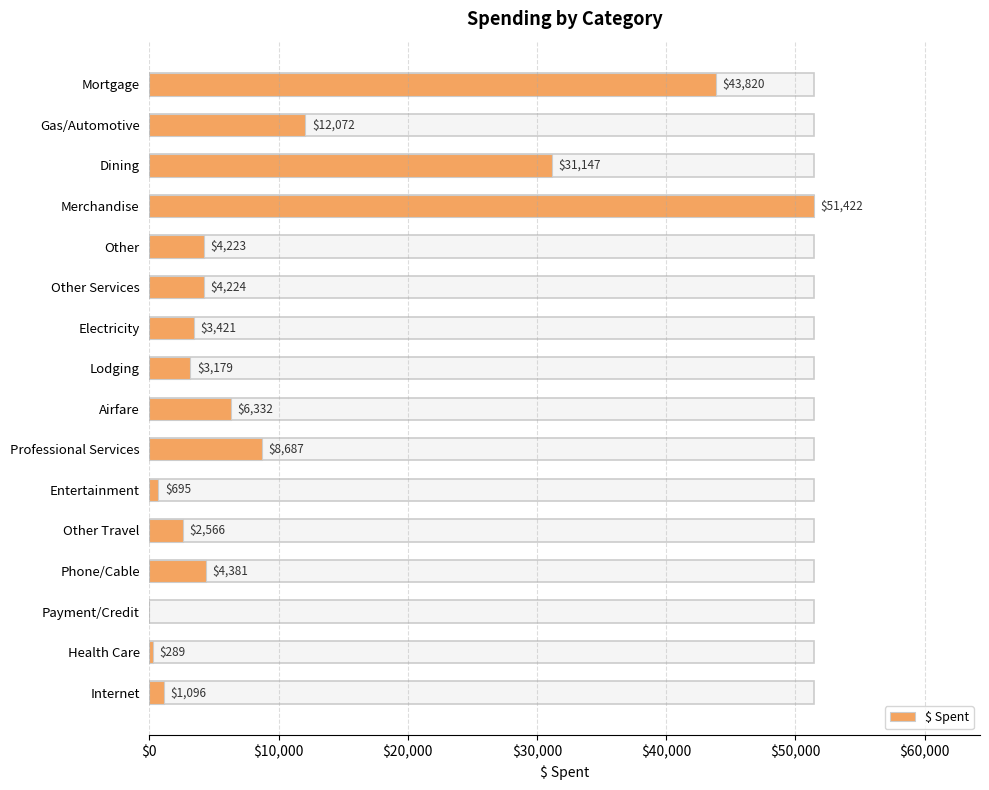

Is it true that the value at Payment/Credit is 0.0?

True